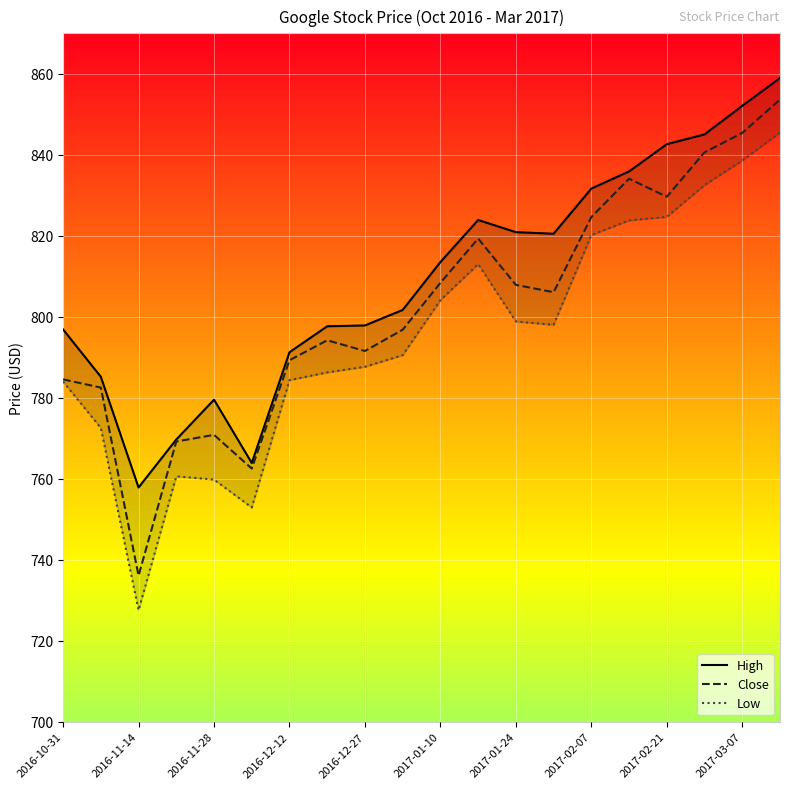

What is the value of the Low point at the 18th from the left?

832.5